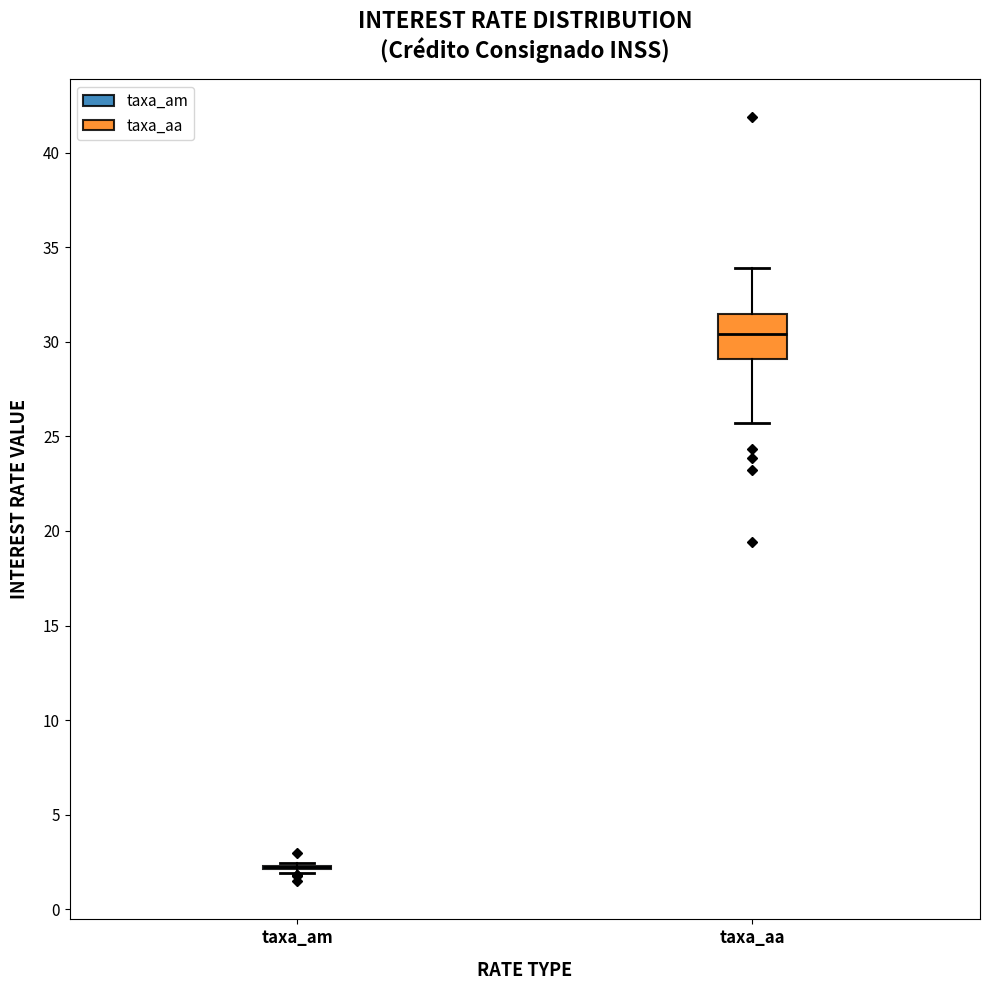

Which box is the tallest, from its lower edge to its upper edge?

taxa_aa